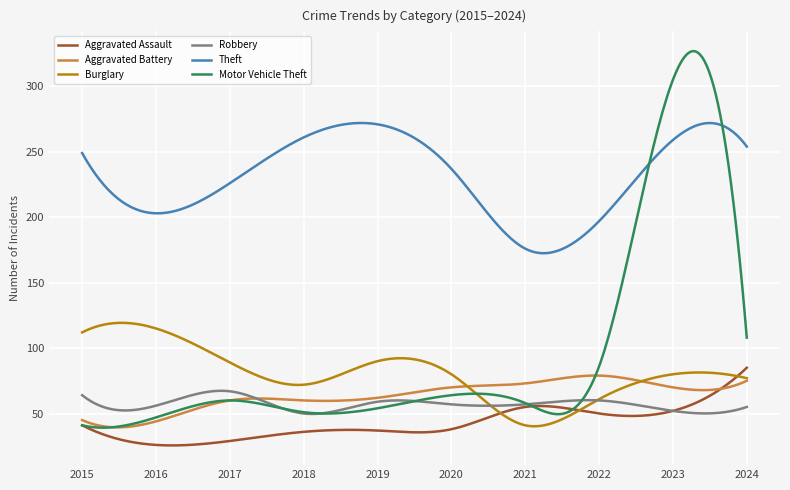

What is the smallest value displayed?

25.6